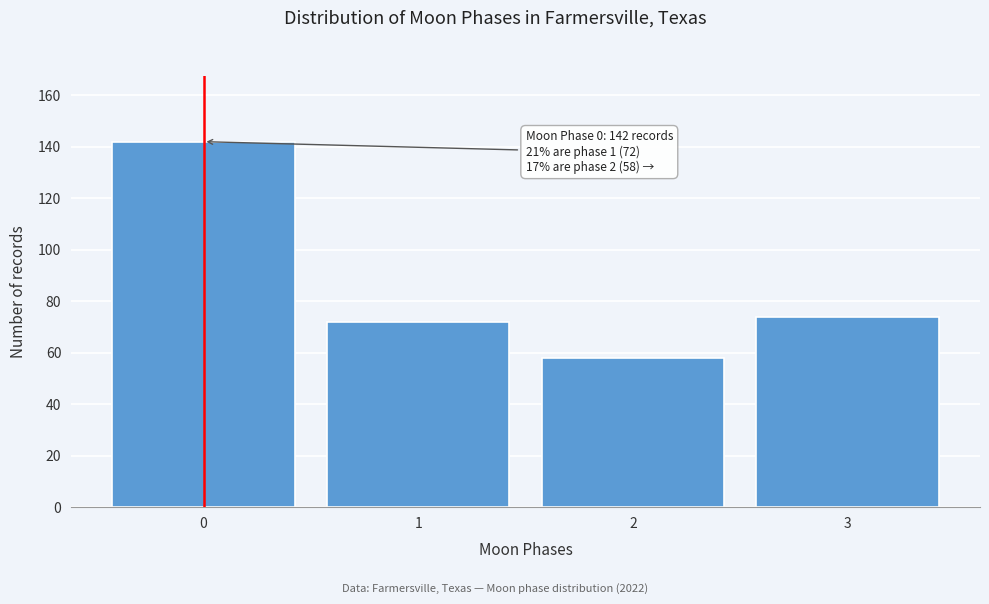

Reading right to left, transcribe all the data shown in this chart.

3=74	2=58	1=72	0=142